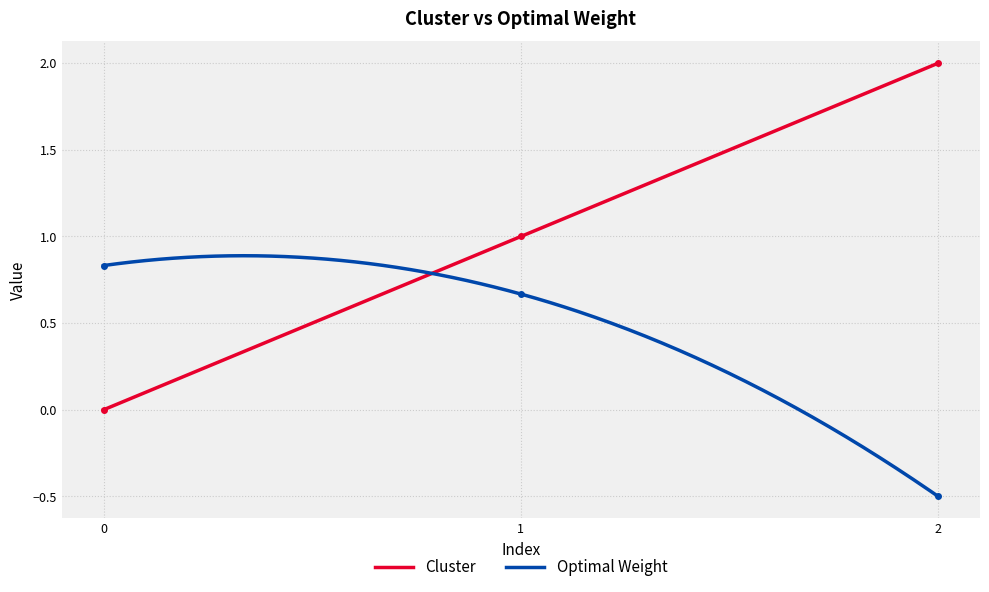

Reading left to right, transcribe all the data shown in this chart.

Cluster: 0.0	1.0	2.0
Optimal Weight: 0.8	0.7	-0.5